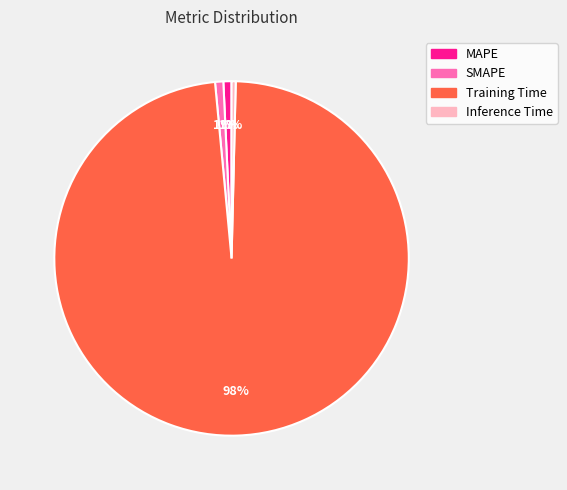

To the nearest percent, what percentage of the pie is MAPE?

1%